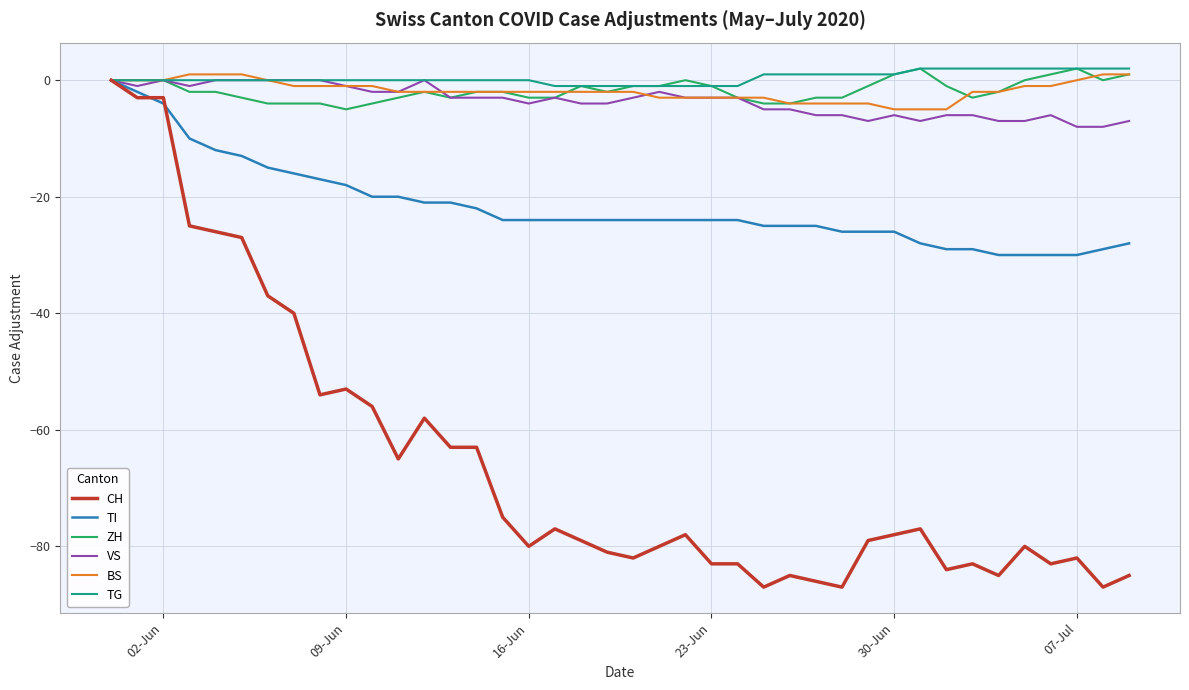

Which series has the largest range (max minus min)?

CH